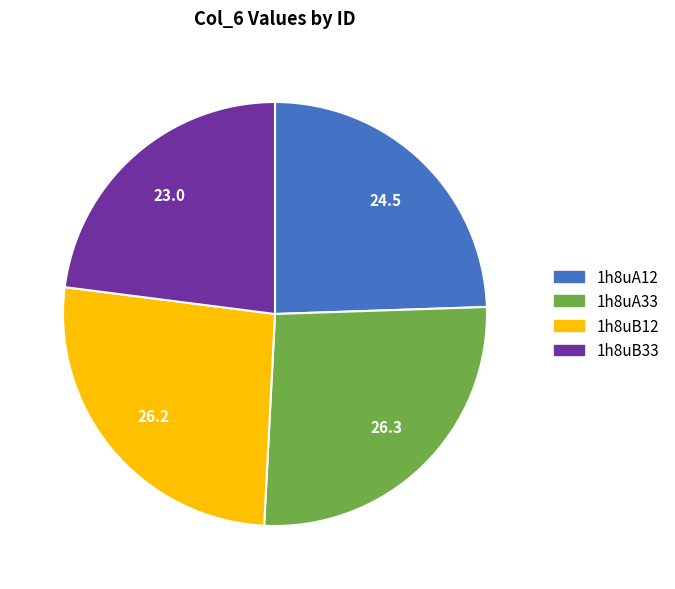

Which has a higher value, 1h8uB12 or 1h8uB33?

1h8uB12